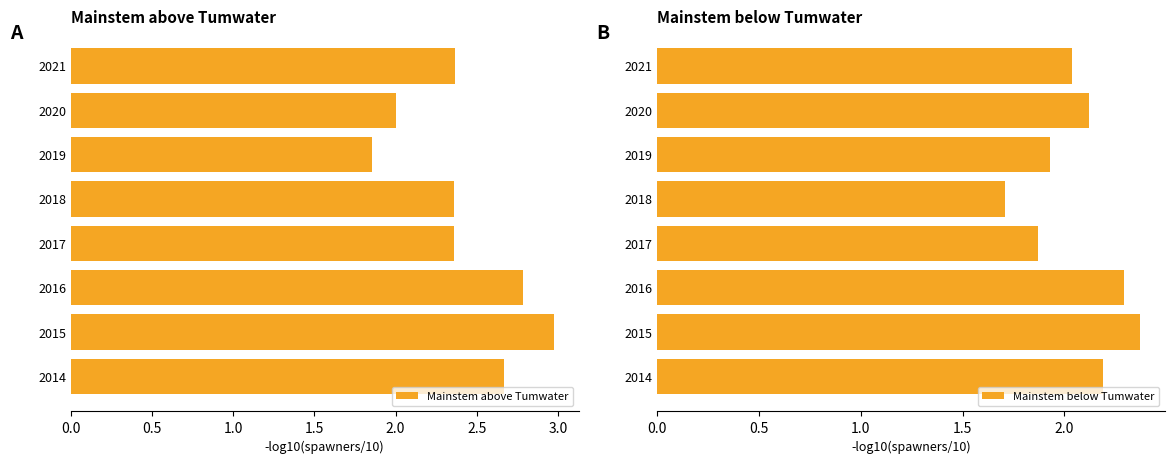

The value of Mainstem above Tumwater at 2016 is 2.8. True or false?

True